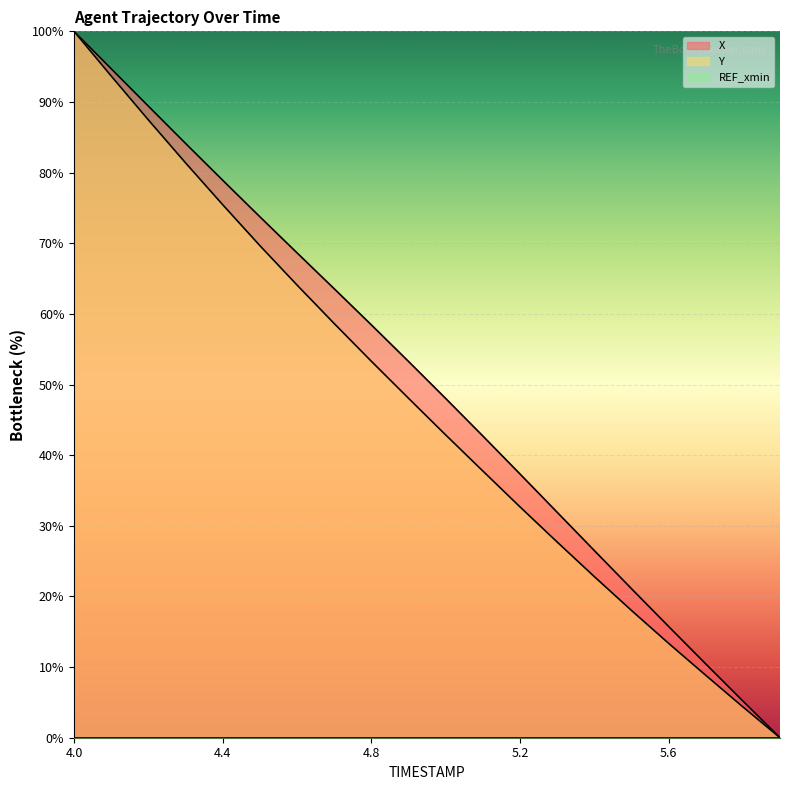

Which category has the highest value in the Y series?

4.0